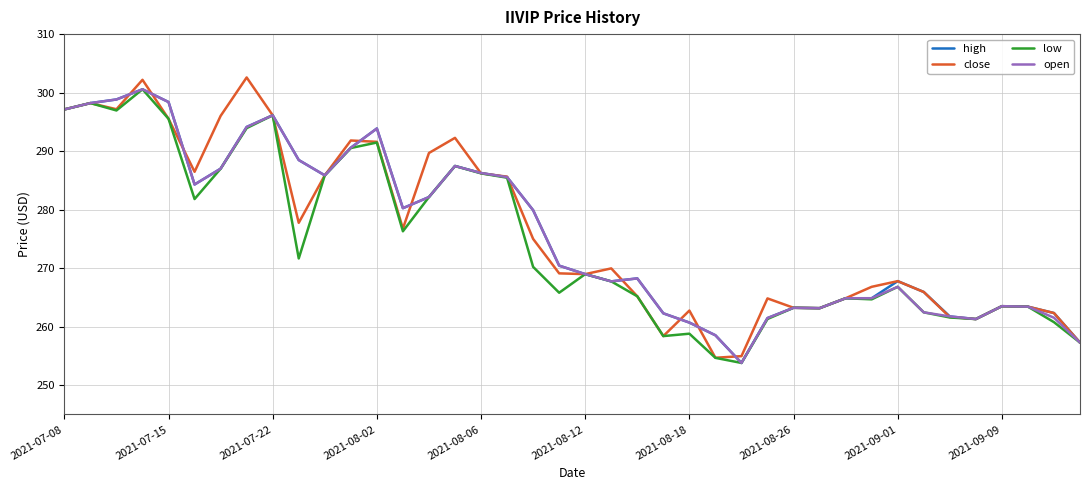

What is the lowest value of the open series?

253.8